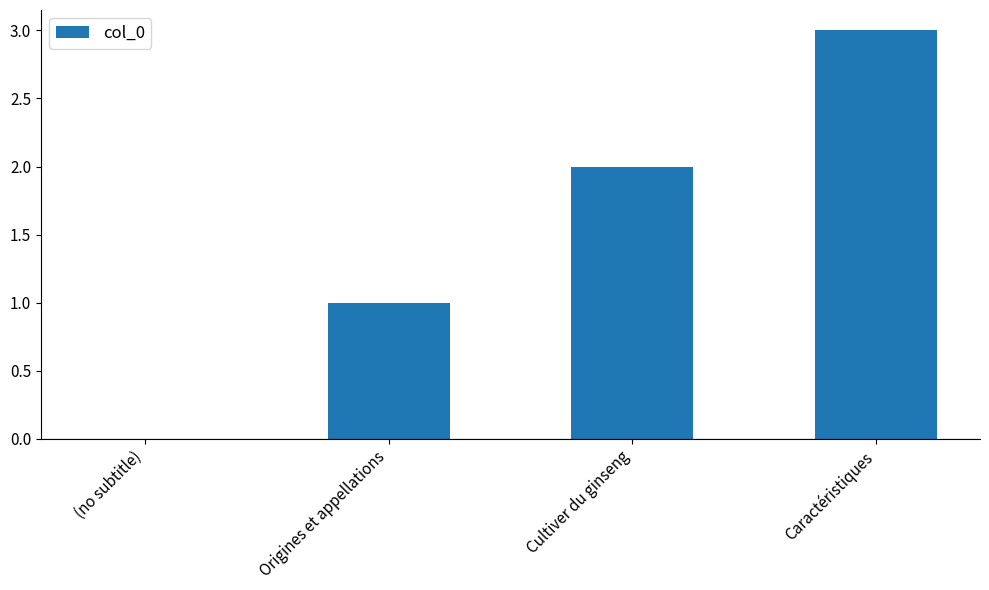

The chart shows a value of 2 at Cultiver du ginseng. True or false?

True